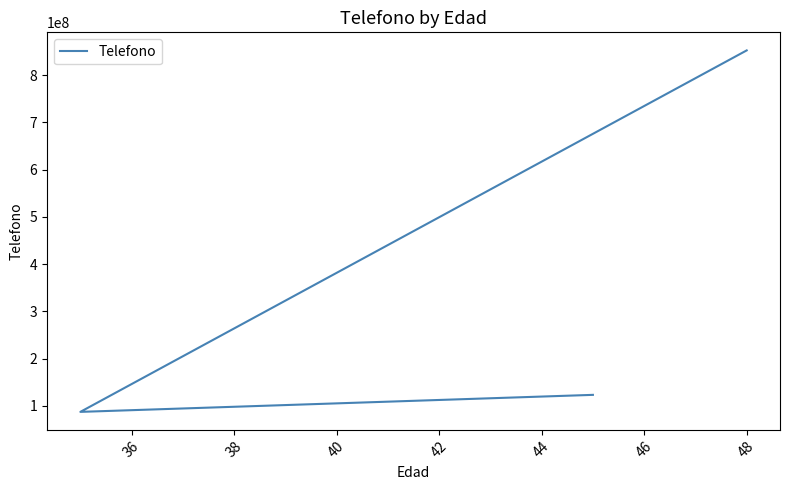

Count the number of categories in the chart.

3